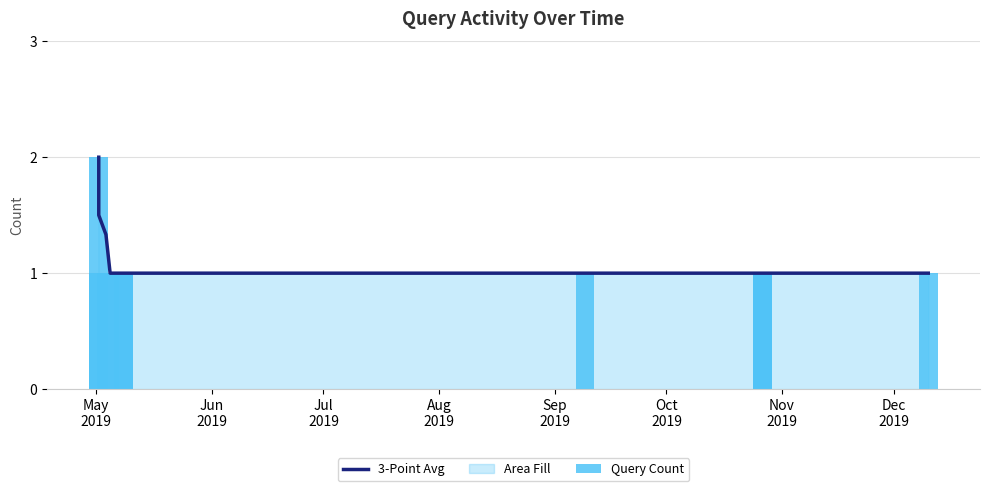

Which category has the highest value across all series?

May
2019